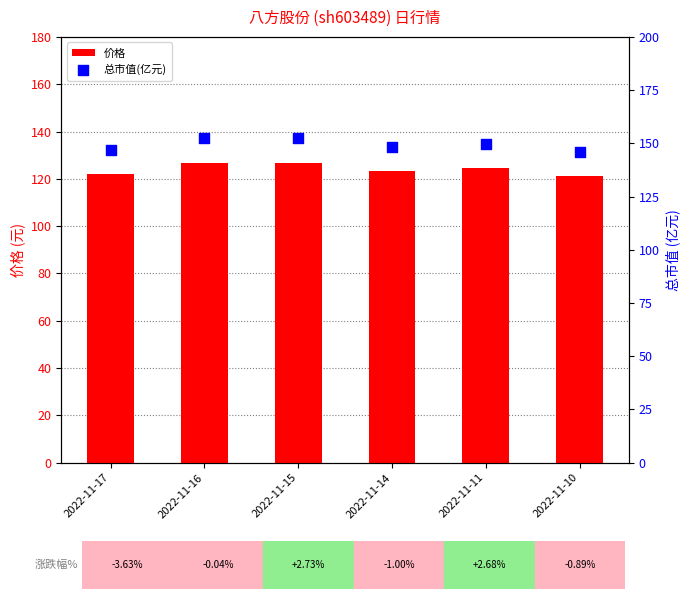

At how many categories does at least one series exceed 151?

2